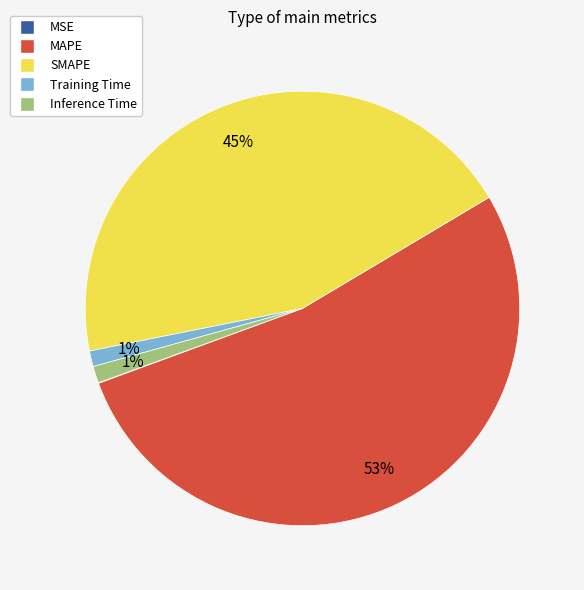

True or false: Inference Time accounts for 1% of the total.

True